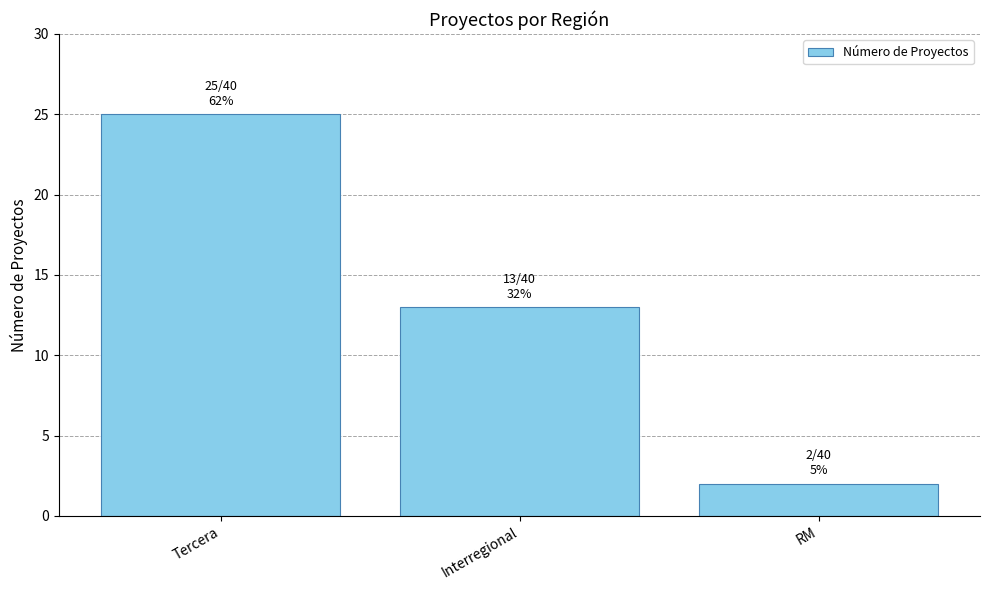

Count the number of data series in this chart.

1